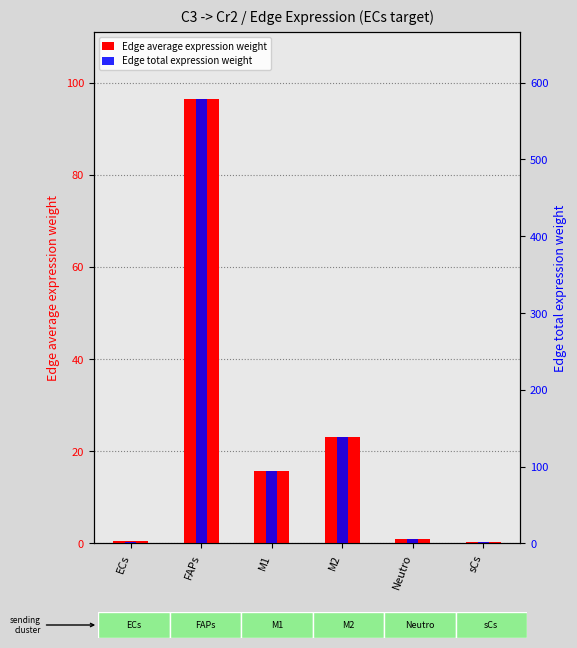

Which series changed the most between M2 and sCs?

Edge total expression weight